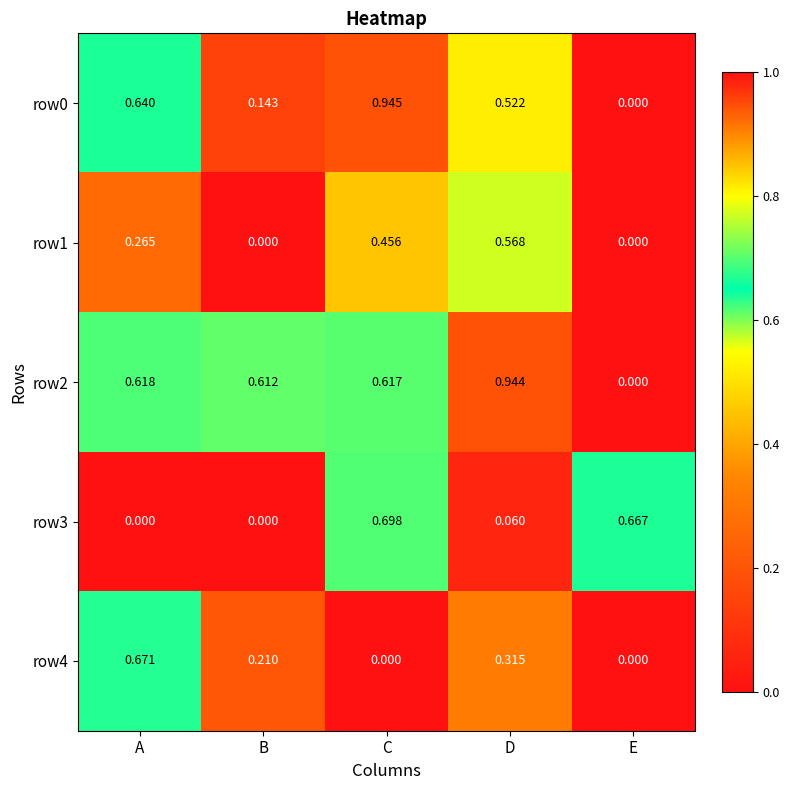

Which series has the largest total across all categories?

row2